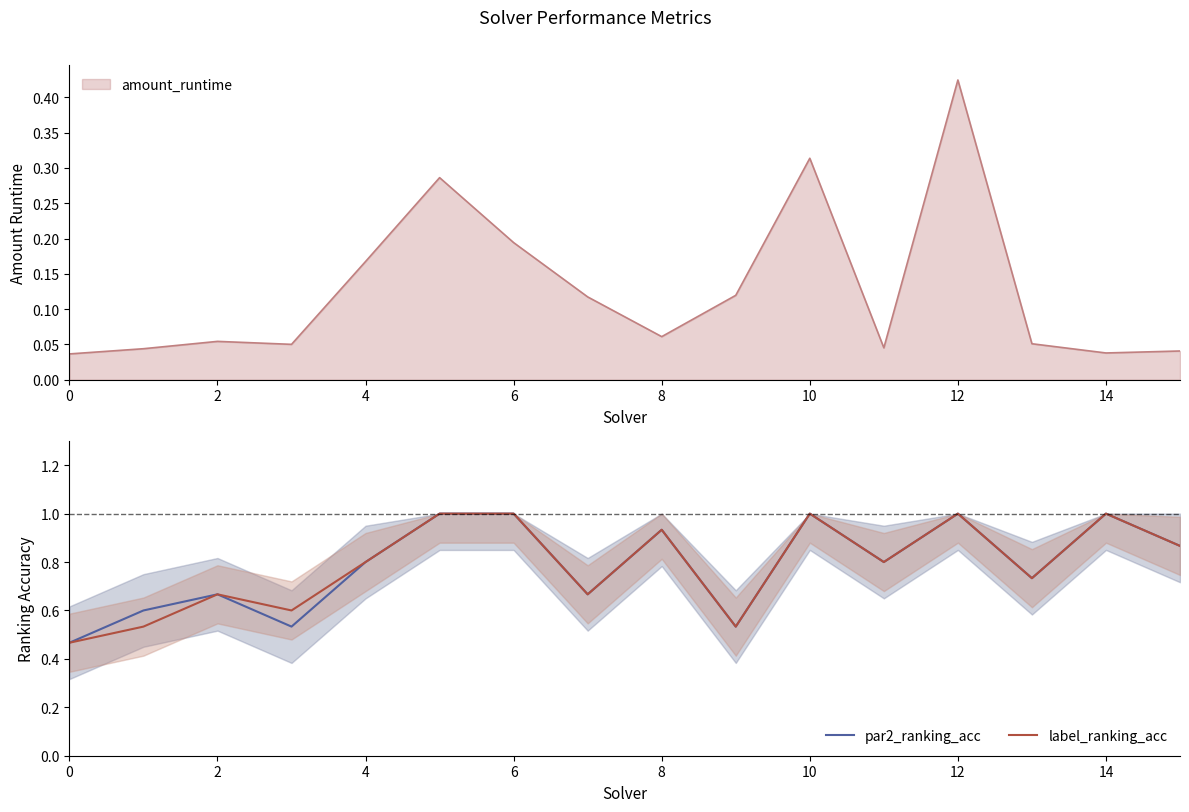

Count the number of categories in the chart.

16